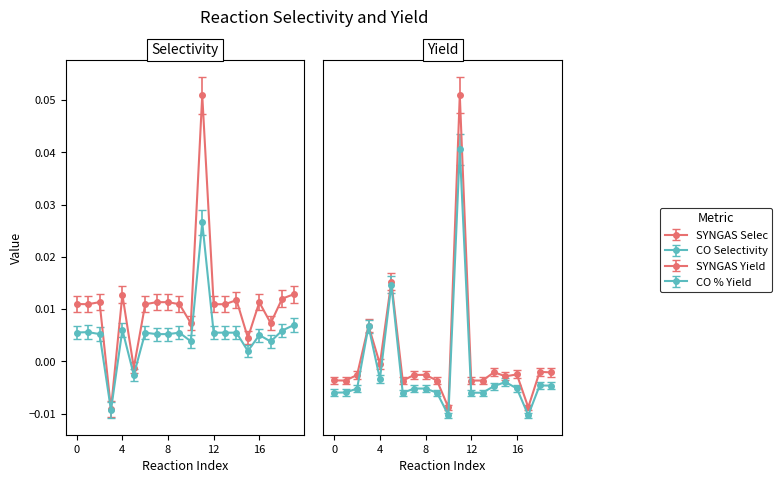

Is it true that CO Selectivity equals 0.0 at 4?

True